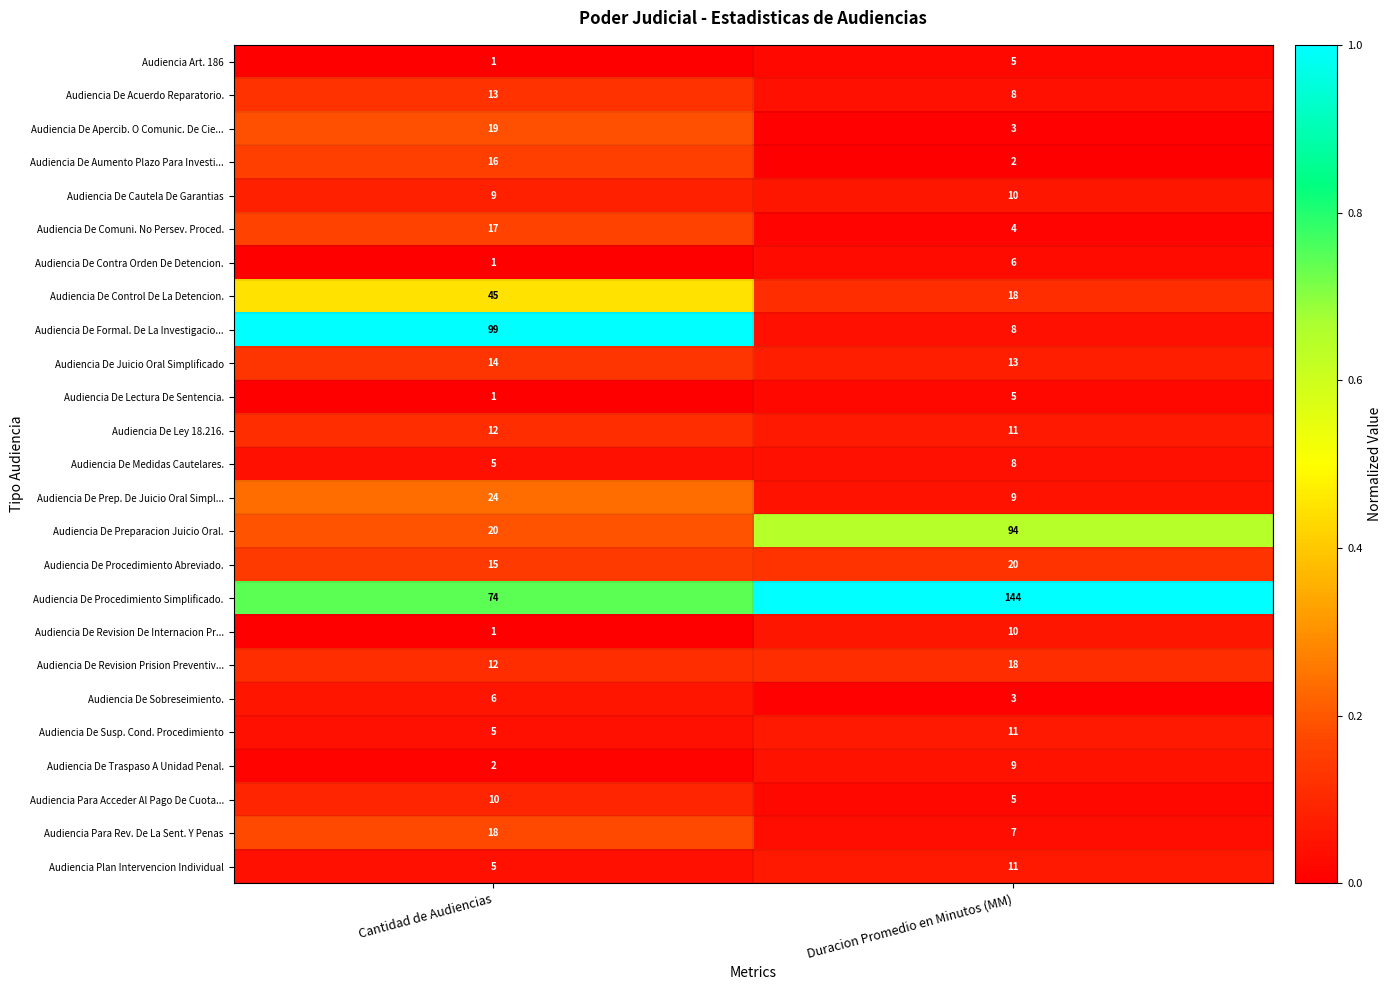

At which label is Audiencia De Juicio Oral Simplificado closest to 13?

Duracion Promedio en Minutos (MM)